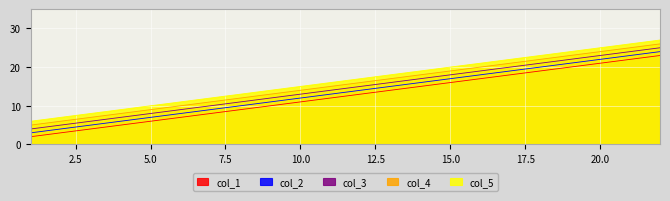

Where does the col_2 series first go above 12?

22